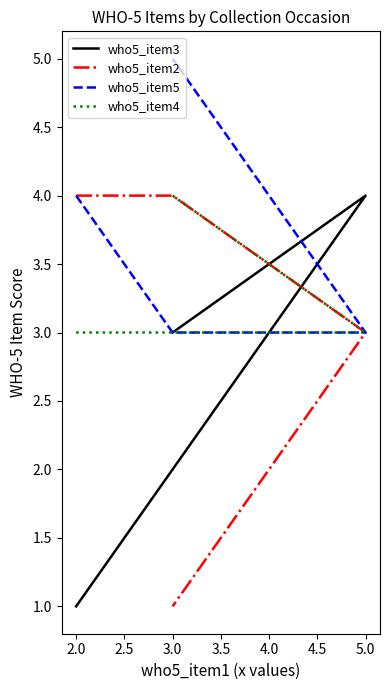

At how many categories does at least one series exceed 4?

1